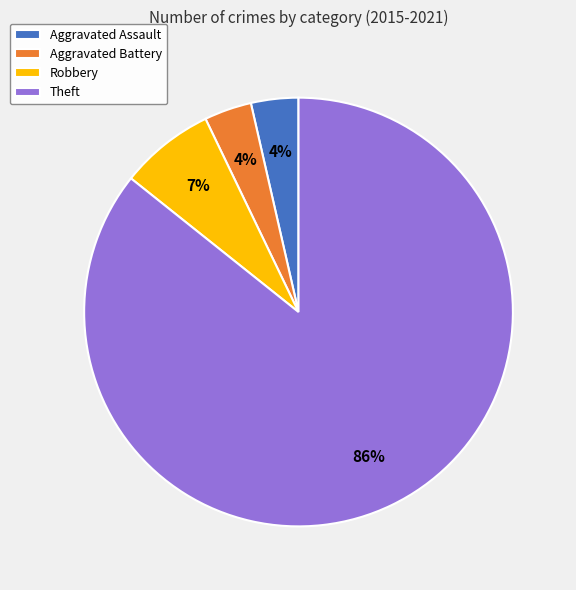

True or false: Aggravated Battery accounts for 4% of the total.

True